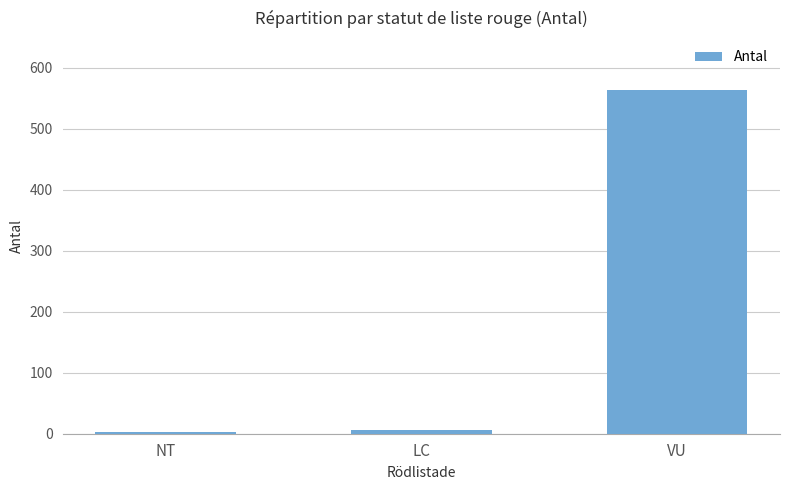

Reading left to right, list all the values displayed in this chart.

3	6	564